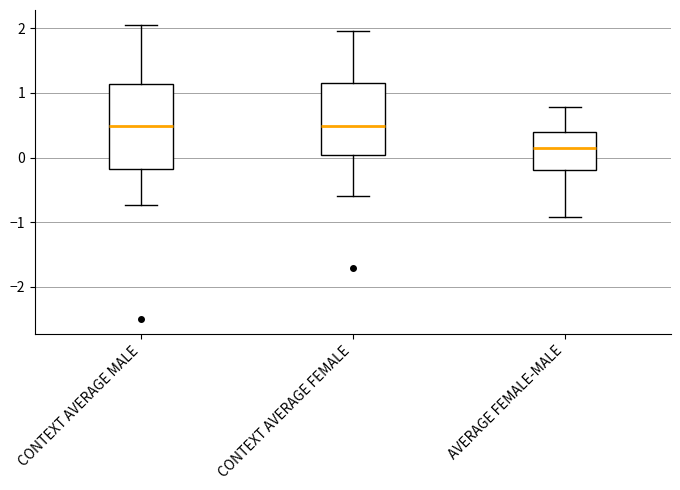

Reading left to right, read every box against the y-axis: the position of its median line, the range the box covers, and the ends of its whiskers. The values are not printed on the chart, so give them approximately, as read against the axis.

CONTEXT AVERAGE MALE: median 0.5, box -0.2 to 1.1, whiskers -0.7 to 2.1
CONTEXT AVERAGE FEMALE: median 0.5, box 0.0 to 1.1, whiskers -0.6 to 2.0
AVERAGE FEMALE-MALE: median 0.1, box -0.2 to 0.4, whiskers -0.9 to 0.8